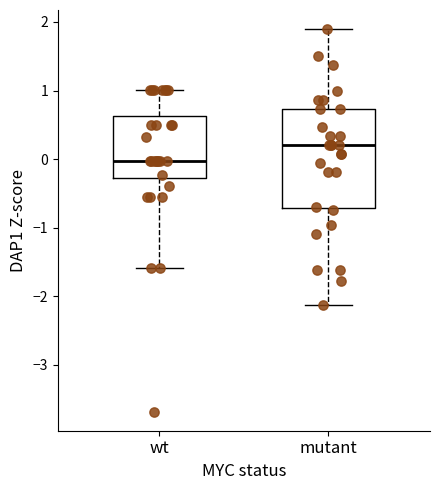

Reading left to right, transcribe this box plot: for each box, give where its median line is, the range the box spans, and where its two whiskers end, as read against the y-axis. The values are not printed on the chart, so give them approximately, as read against the axis.

wt: median 0.0, box -0.3 to 0.6, whiskers -1.6 to 1.0
mutant: median 0.2, box -0.7 to 0.7, whiskers -2.1 to 1.9